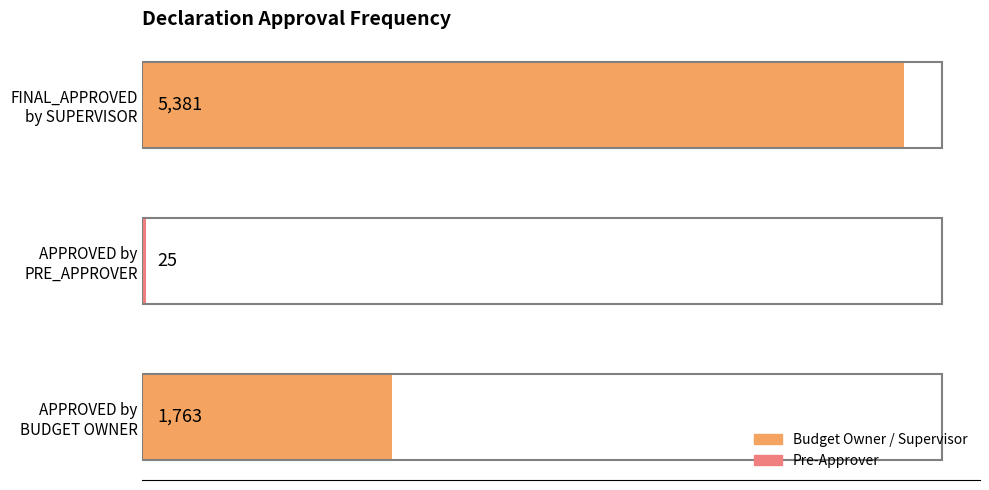

What is the average value?

2390